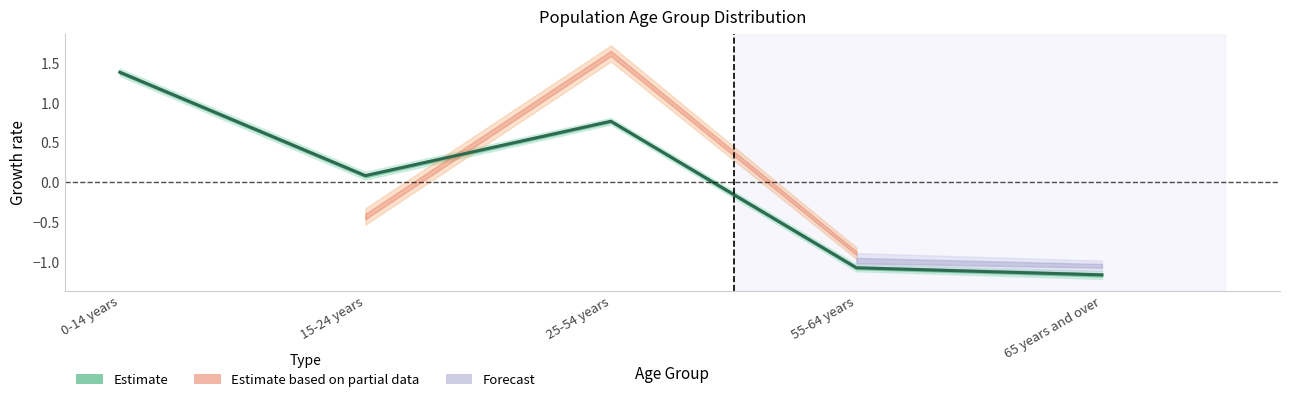

What is the label of the 5th point from the left?

65 years and over